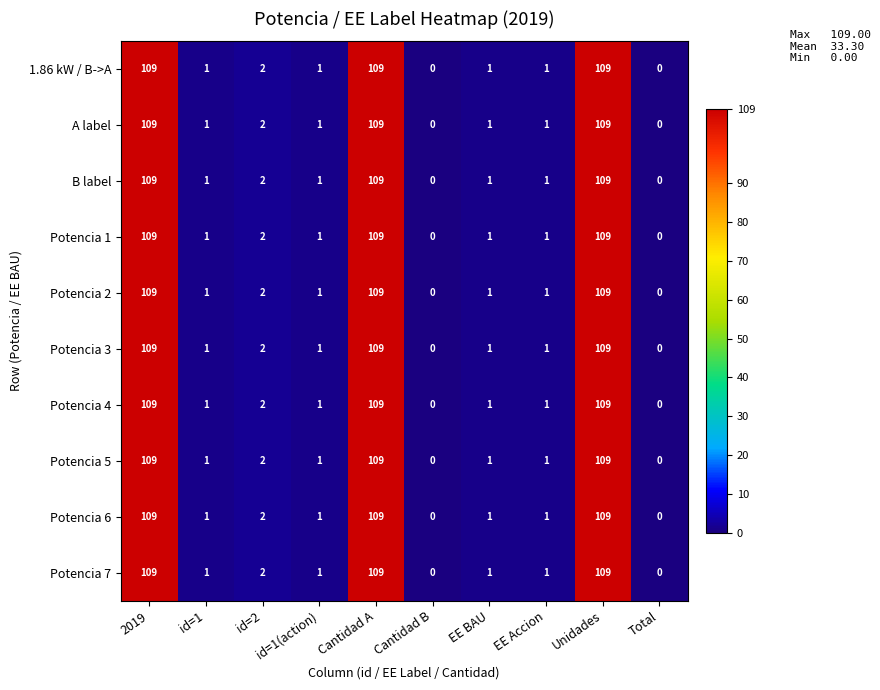

What is the total value across all series at id=2?

20